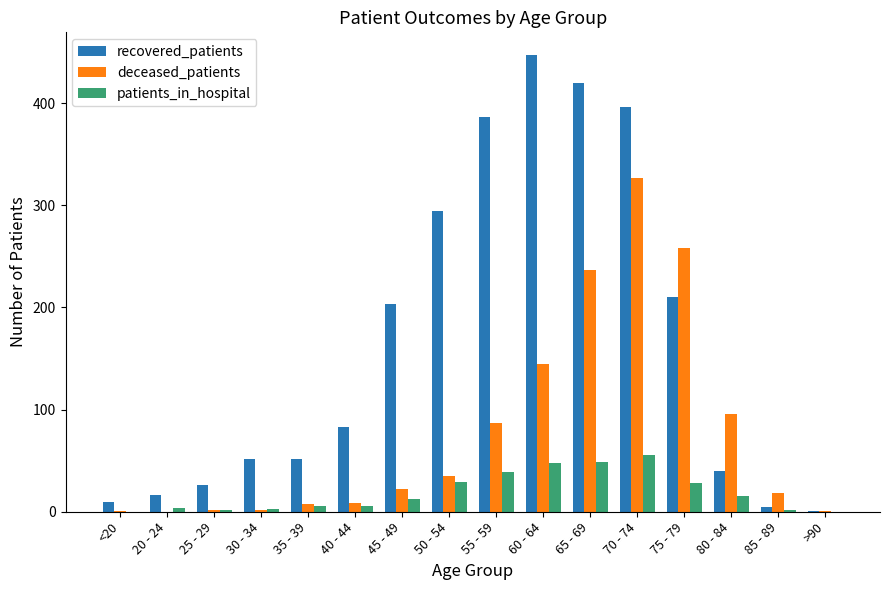

The patients_in_hospital series shows 67 at 65 - 69. True or false?

False